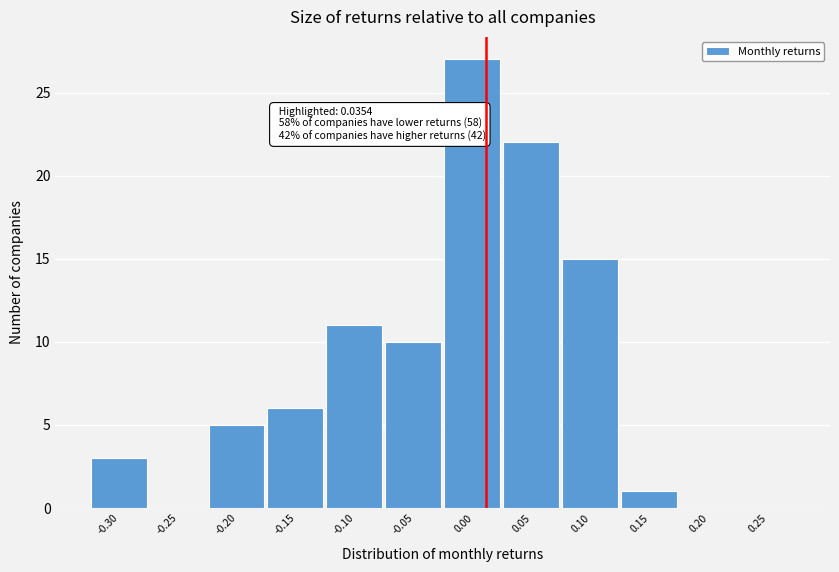

Reading left to right, extract all data points from this chart.

-0.30=3	-0.25=0	-0.20=5	-0.15=6	-0.10=11	-0.05=10	0.00=27	0.05=22	0.10=15	0.15=1	0.20=0	0.25=0